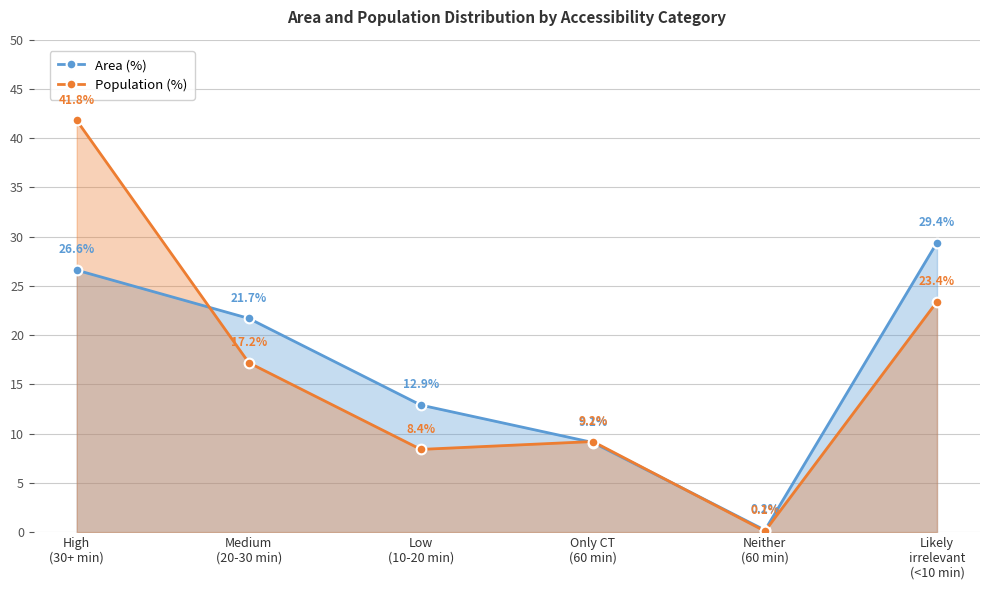

What is the difference between the maximum and minimum values in the Population (%) series?

41.7